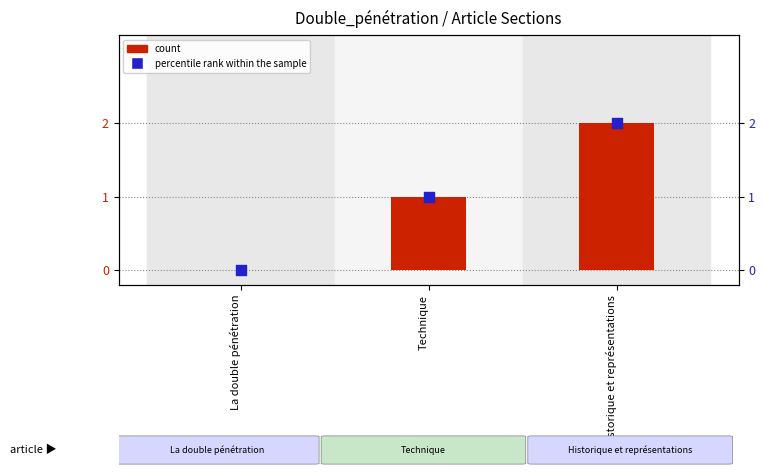

Which series has the widest spread of Y values?

count